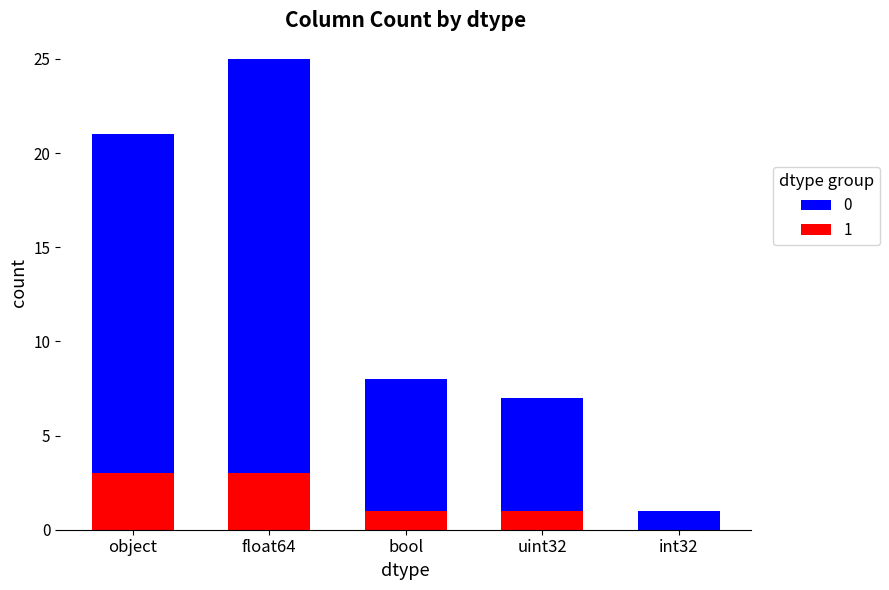

Is it true that 1 equals 5 at float64?

False